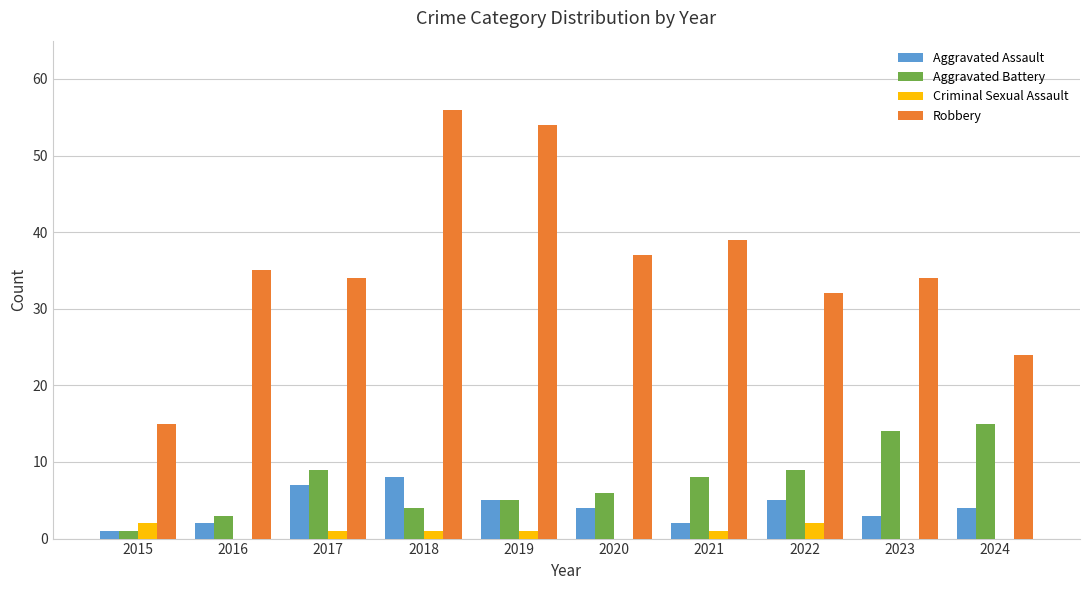

Count the number of data series in this chart.

4